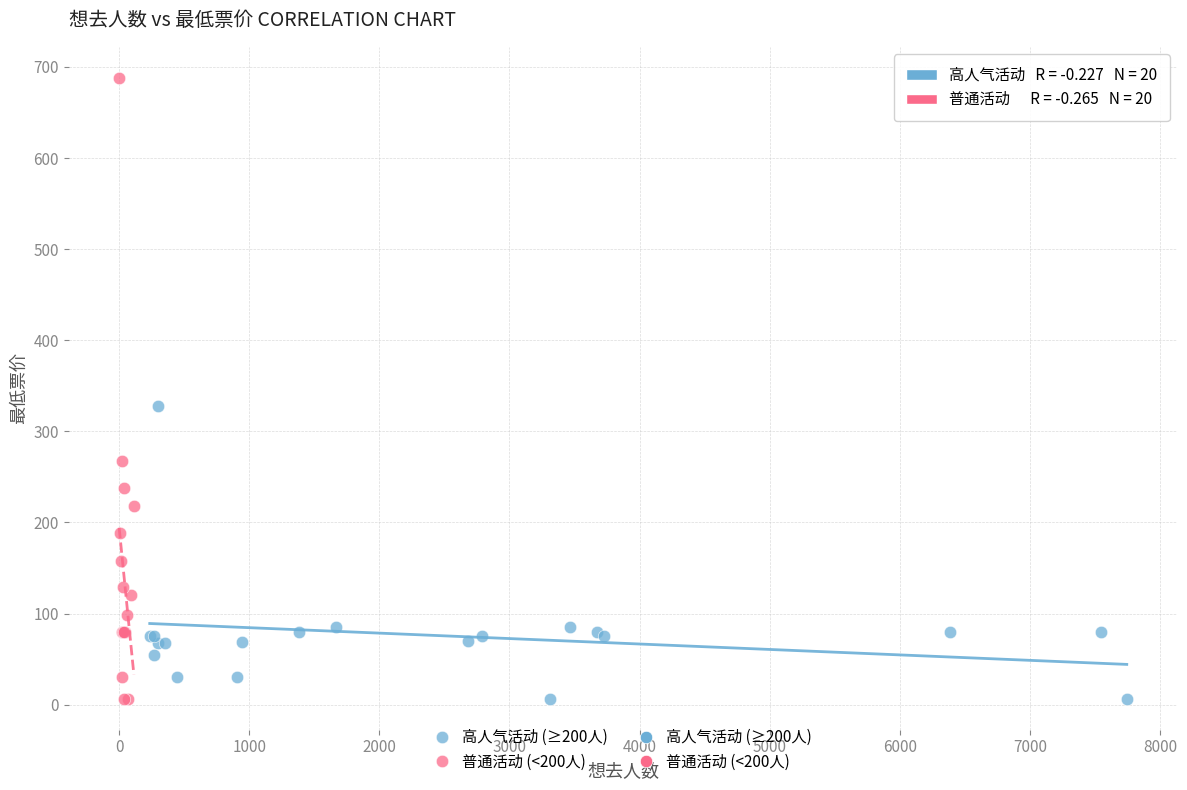

Which series has the largest Y range (max minus min)?

普通活动 (<200人)